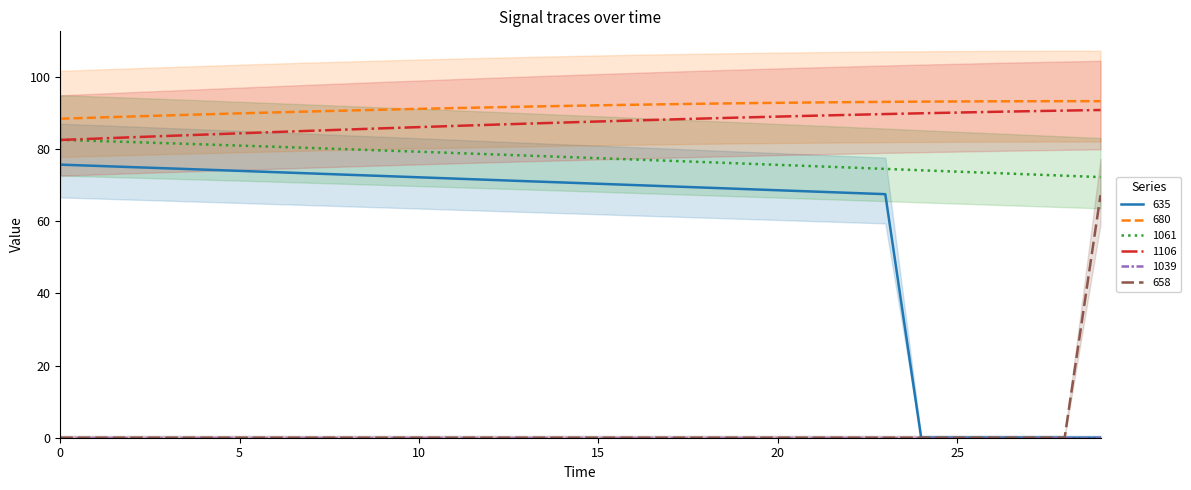

True or false: 1106 and 635 intersect in this chart.

False